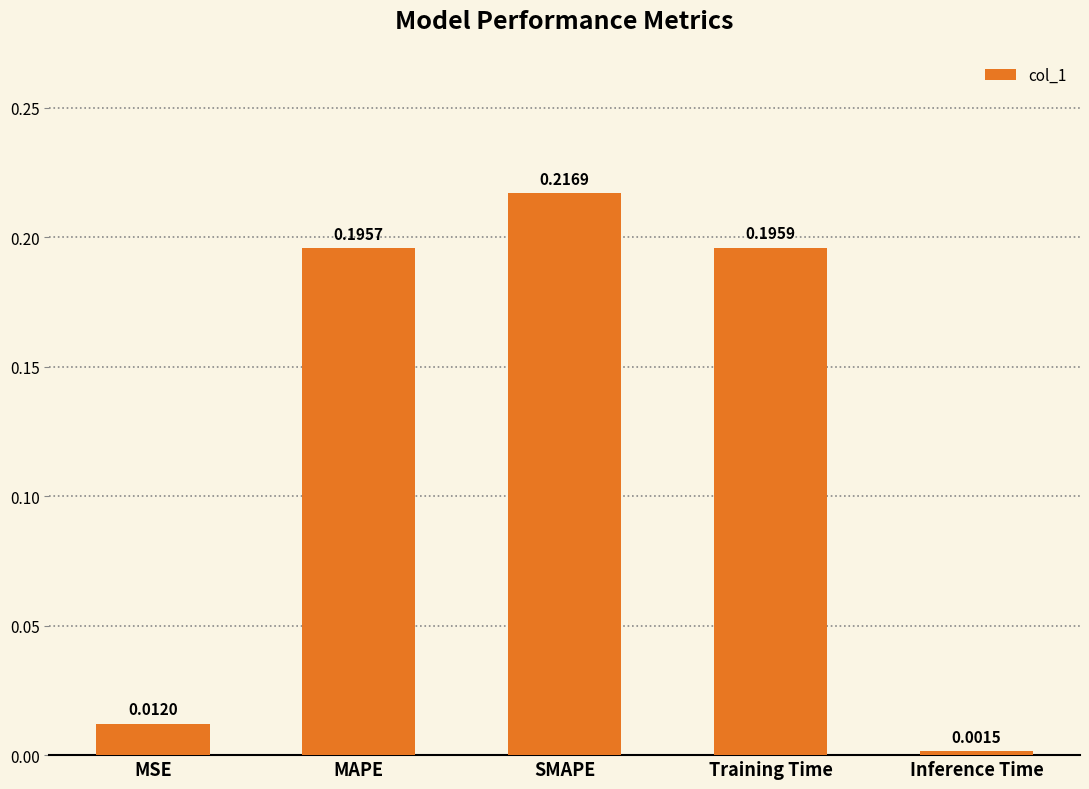

What is the label of the 4th bar from the left?

Training Time